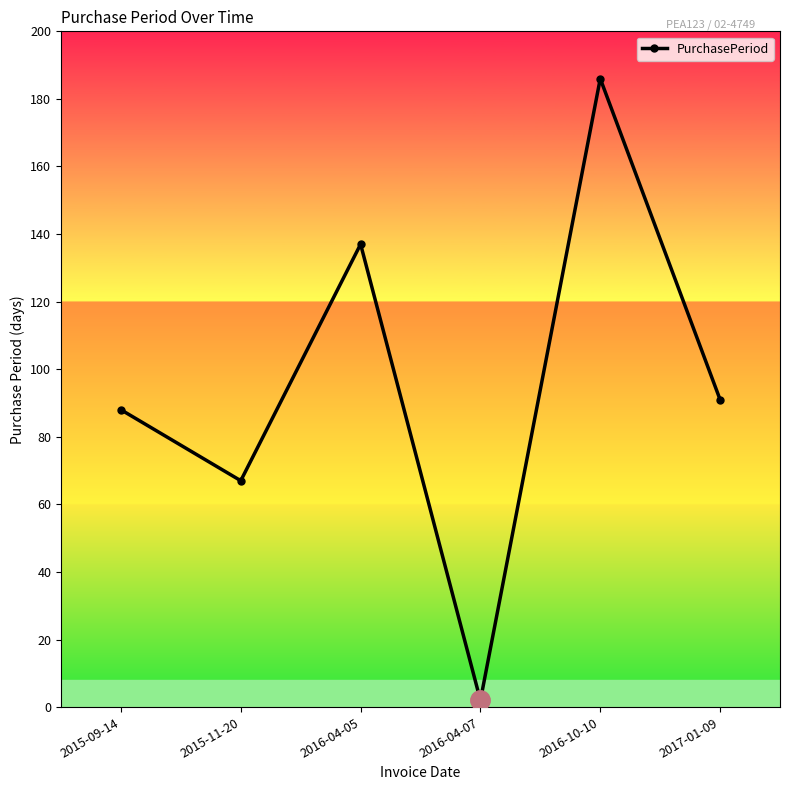

Read the value at 2016-10-10, to the nearest 10.

190